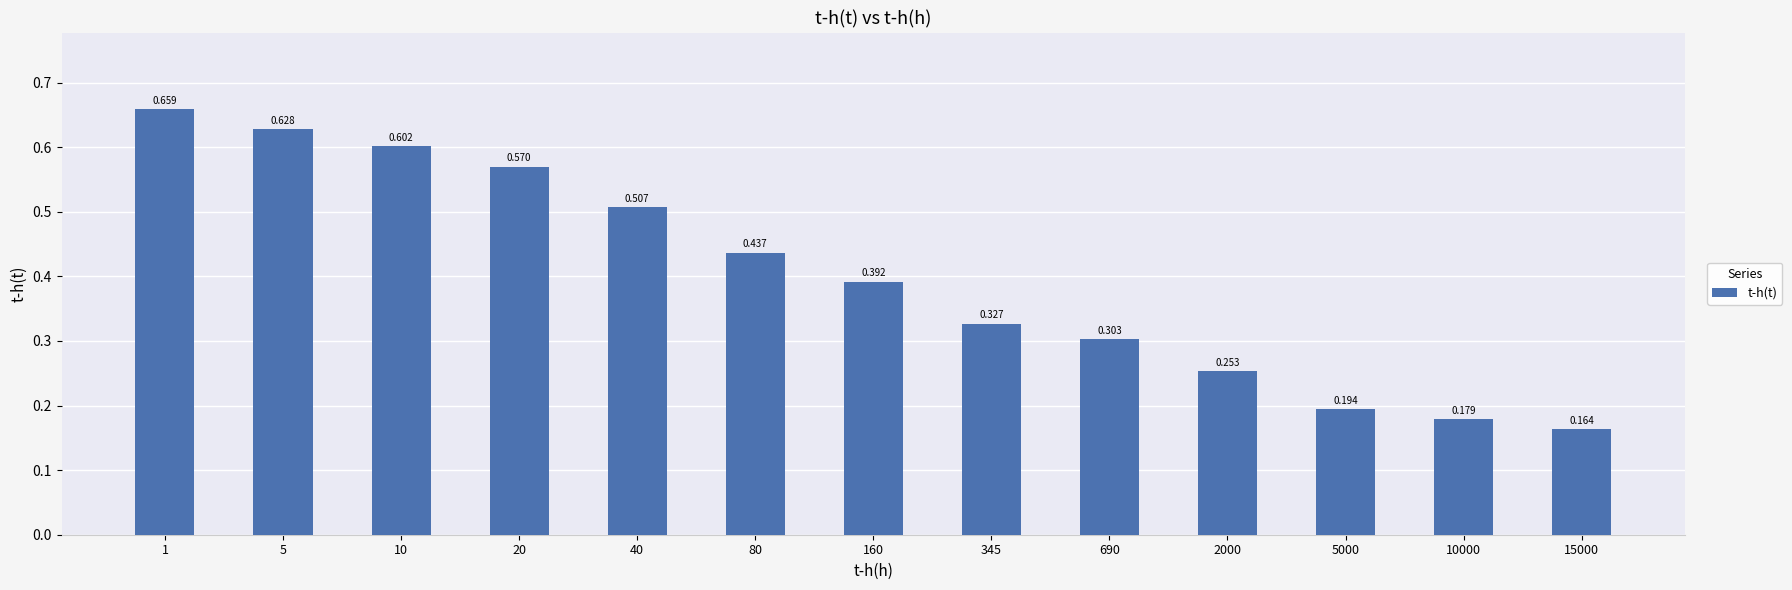

Count the values in the range 0 to 1.

13